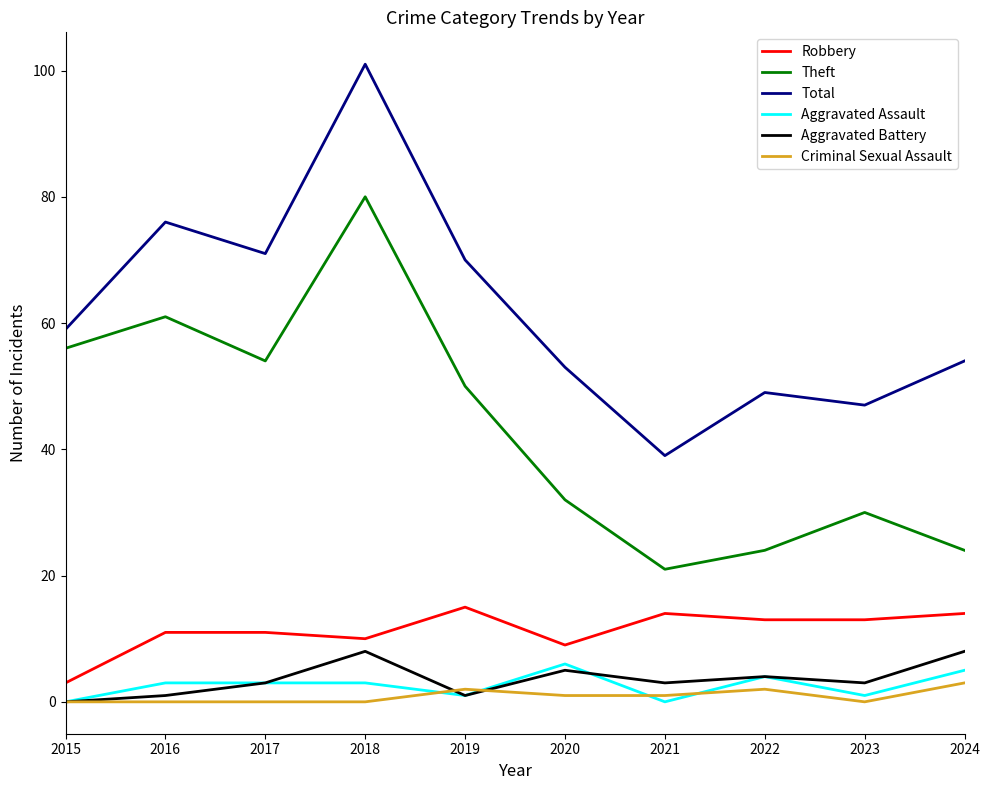

Where is Aggravated Battery nearest to the value 4?

2022